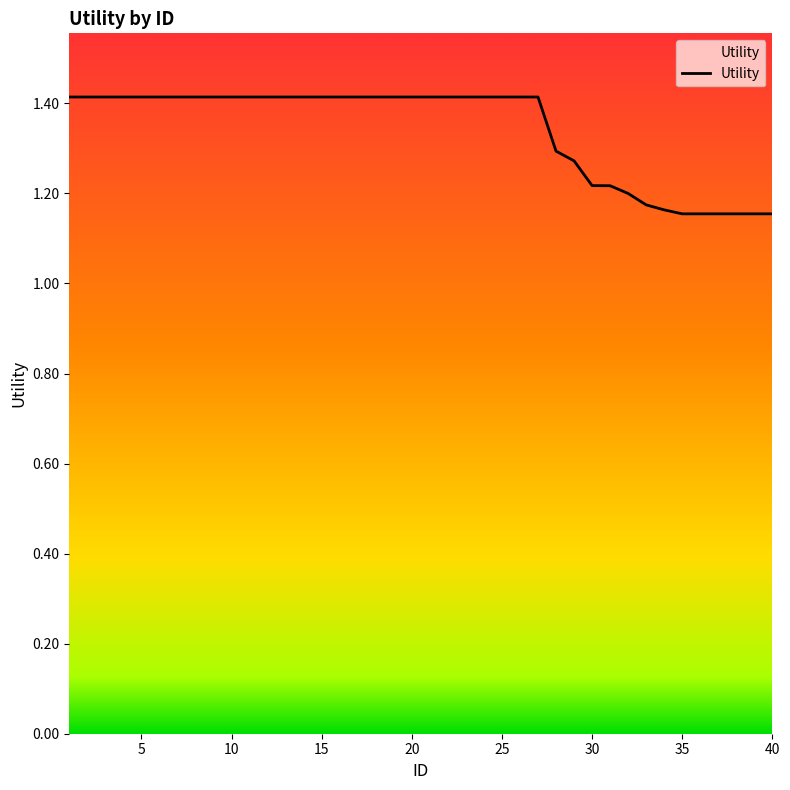

What is the maximum value shown in the chart?

1.4